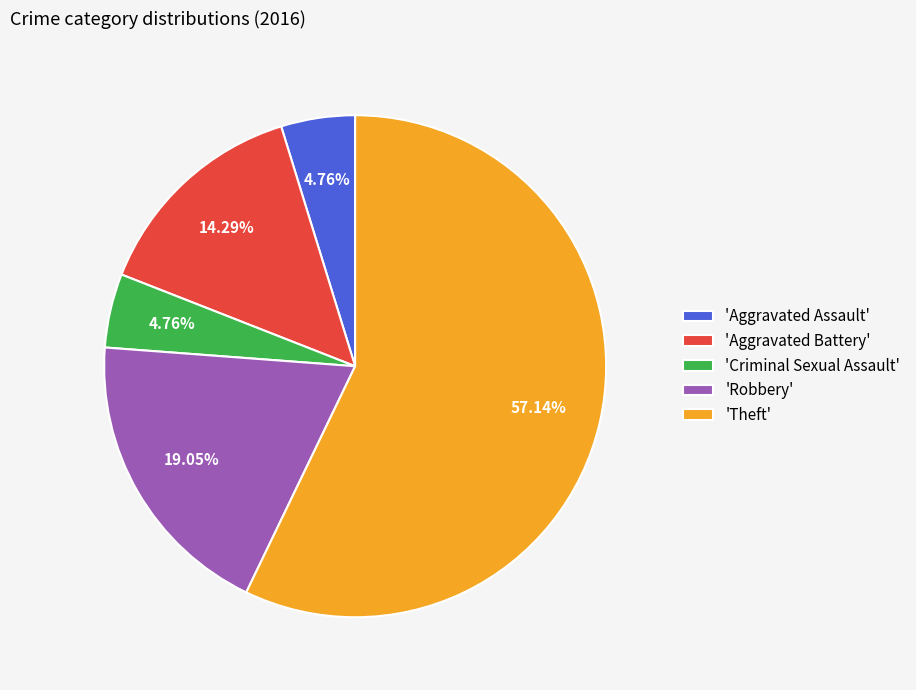

Is there a majority slice in this chart?

Yes